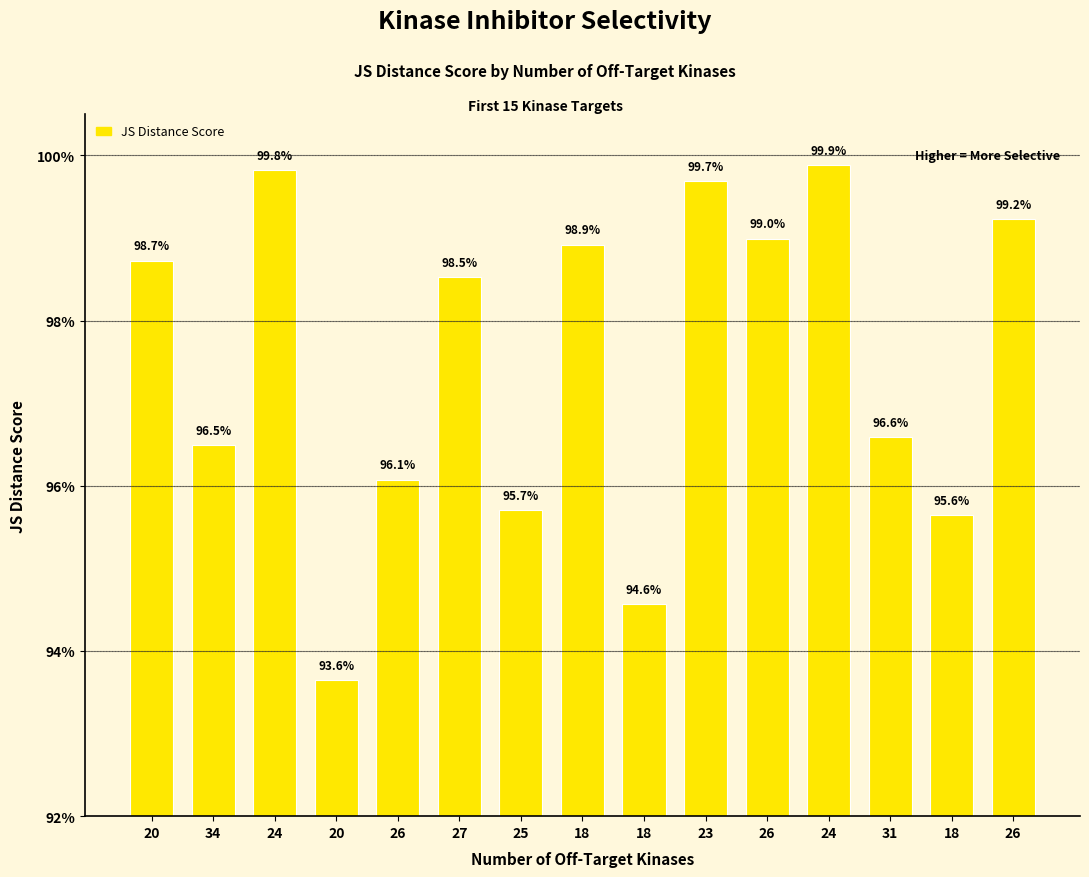

At which category does the chart reach its peak across all series?

24